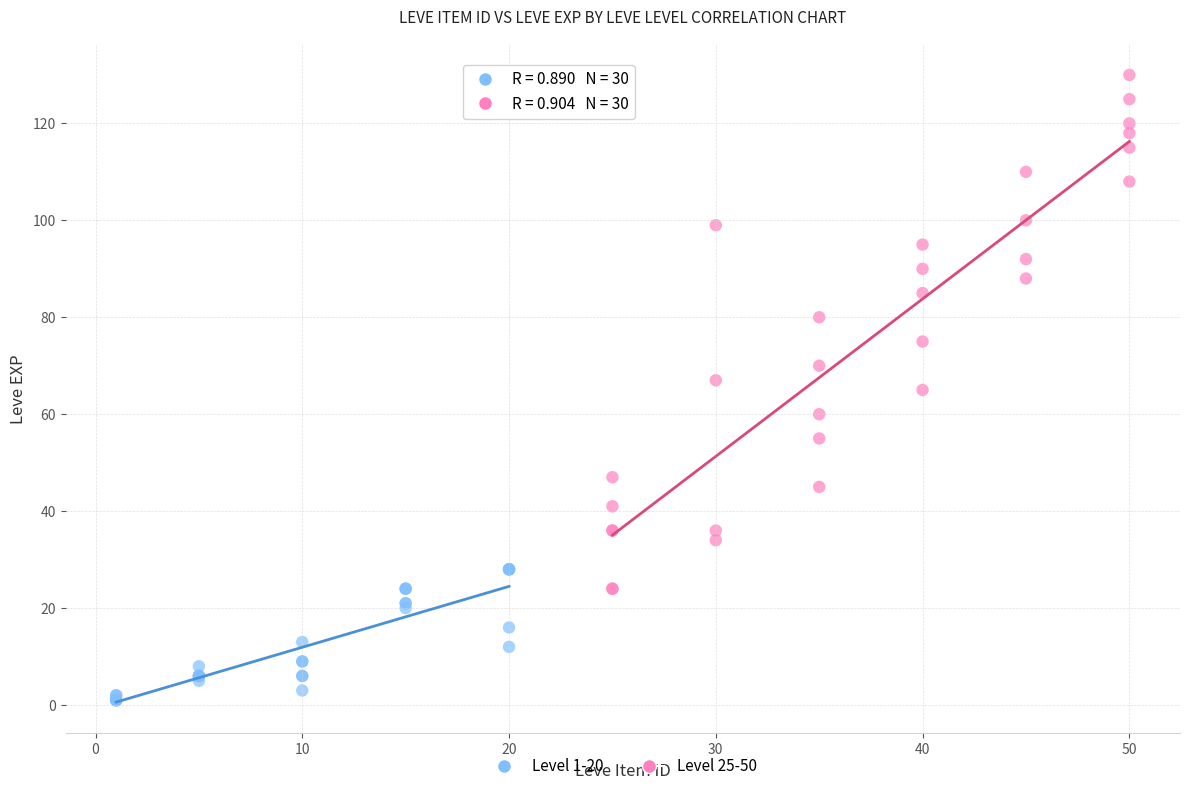

What are all the series names shown in the legend?

Level 1-20, Level 25-50